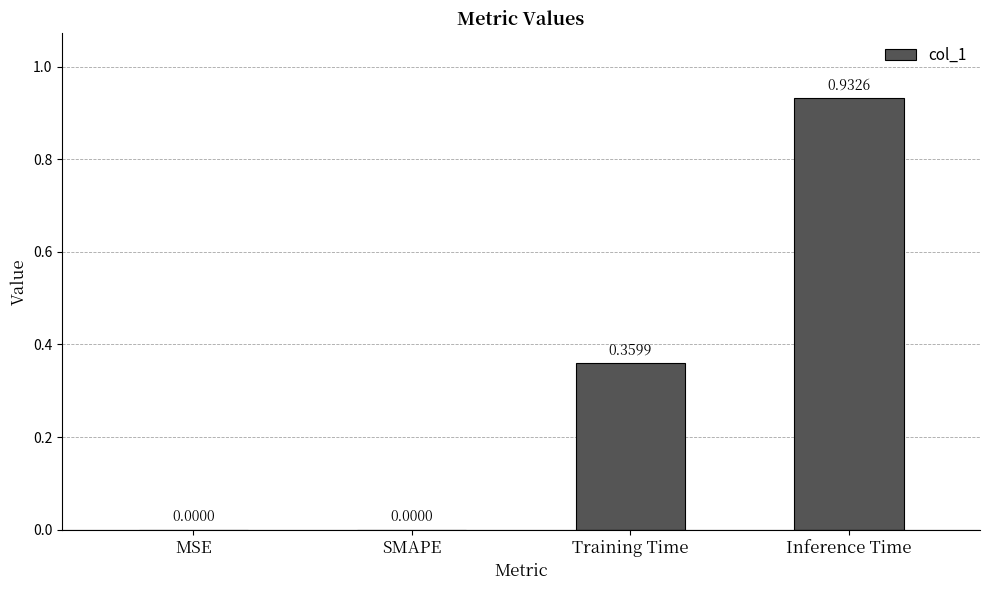

At which category does the chart reach its peak across all series?

Inference Time